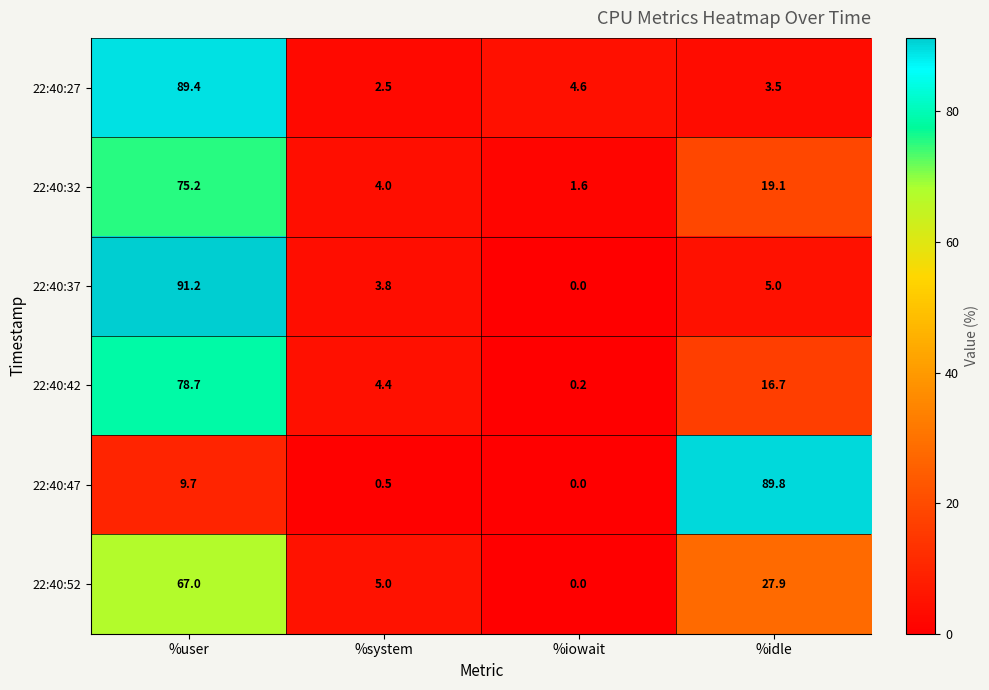

How many positive values does the 22:40:52 series have?

3